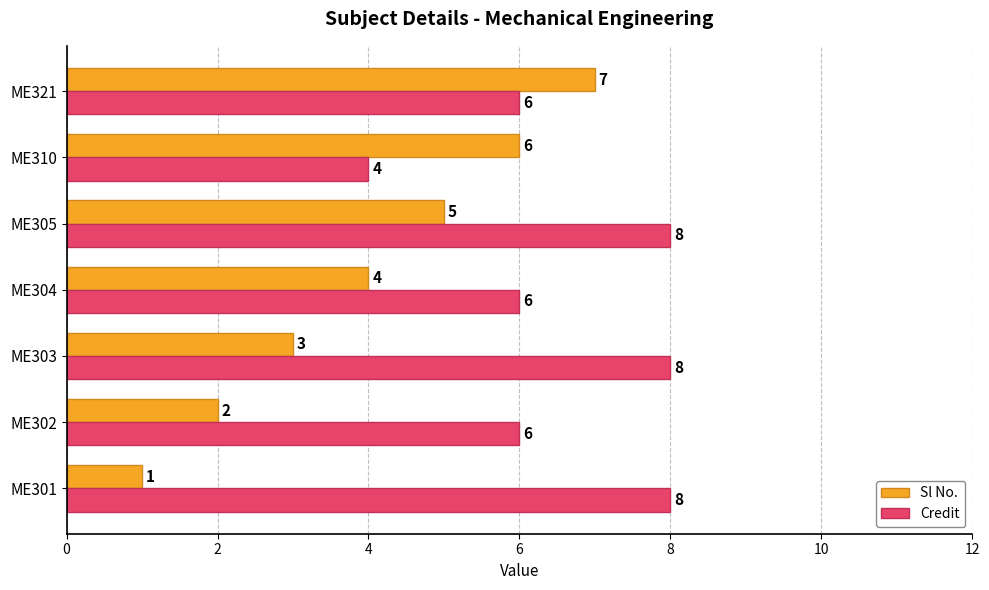

At how many categories does at least one series exceed 2?

7